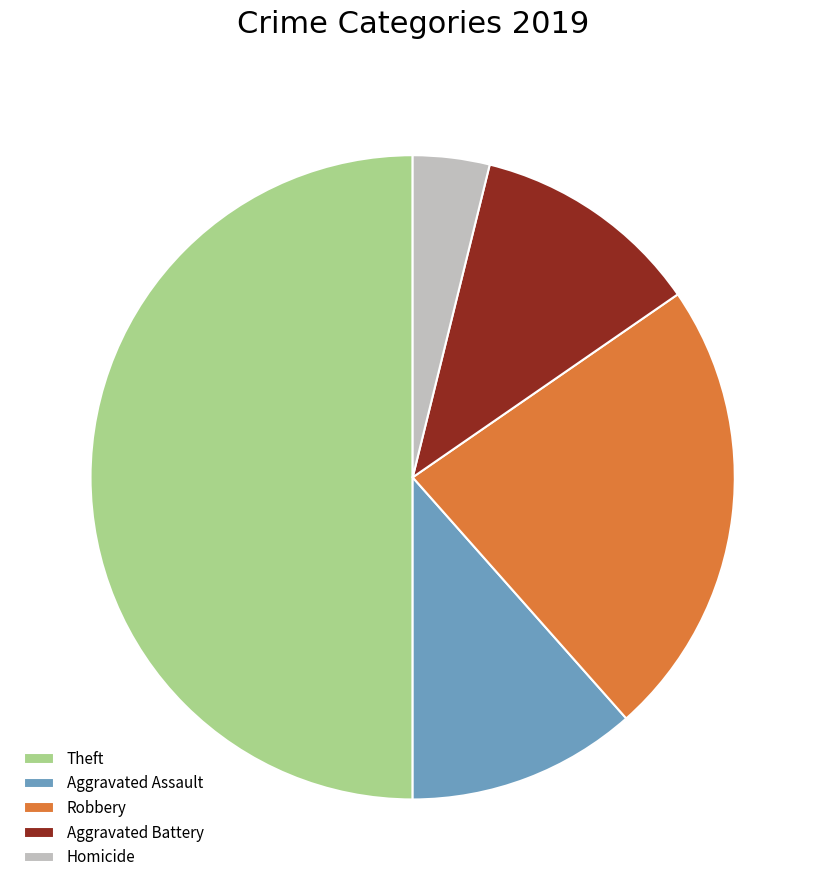

Approximately how many times larger is the value at Aggravated Battery compared to Homicide?

3.0